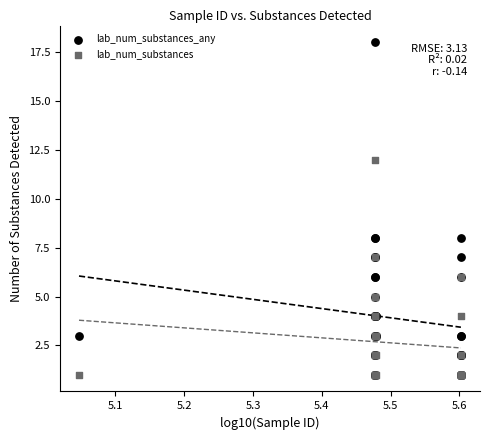

What are all the series names shown in the legend?

lab_num_substances_any, lab_num_substances